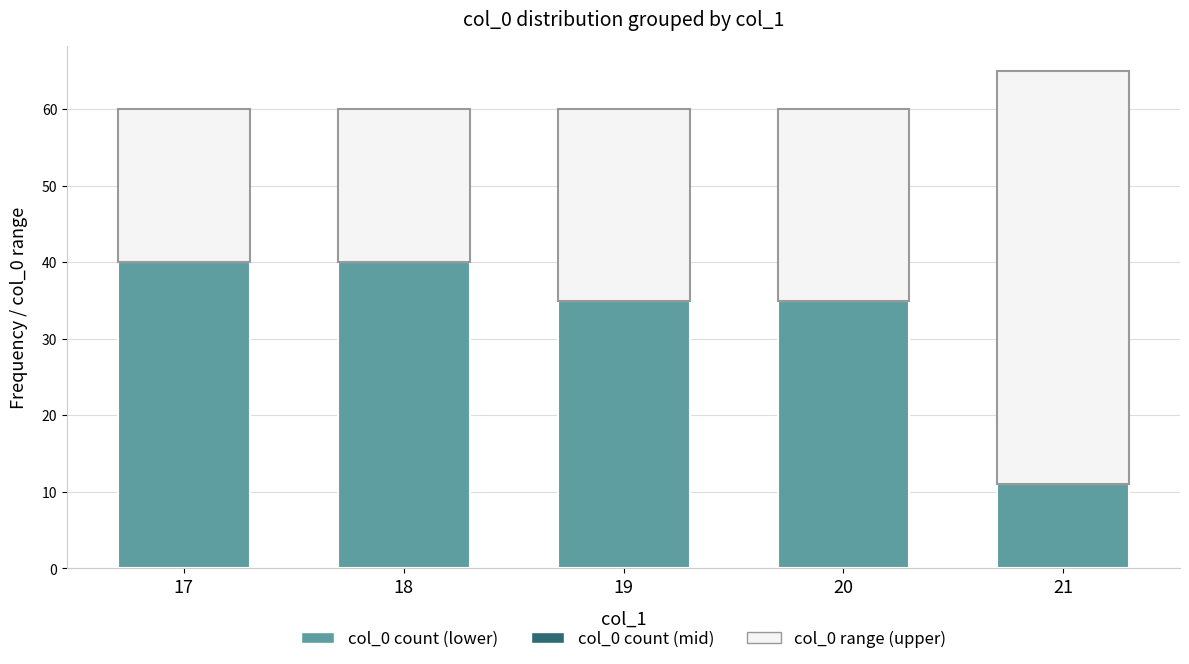

What is the sum of all col_0 count (lower) values?

161